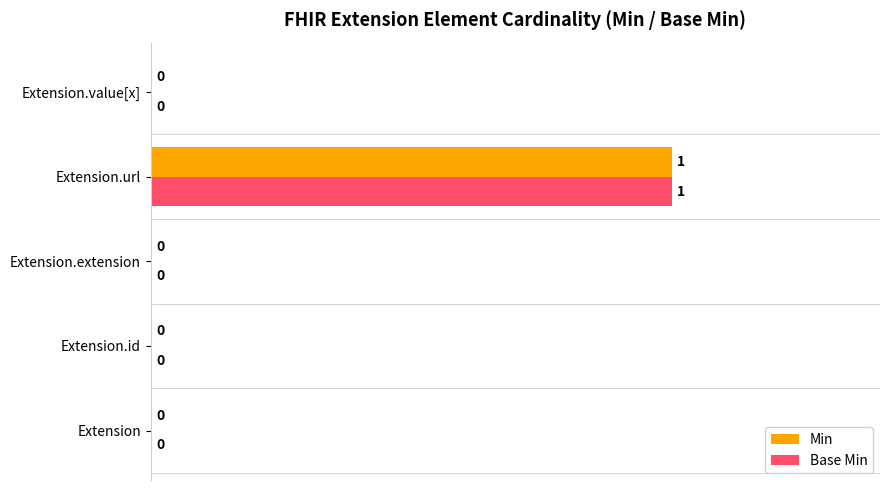

How many Min values are between 0 and 1?

5